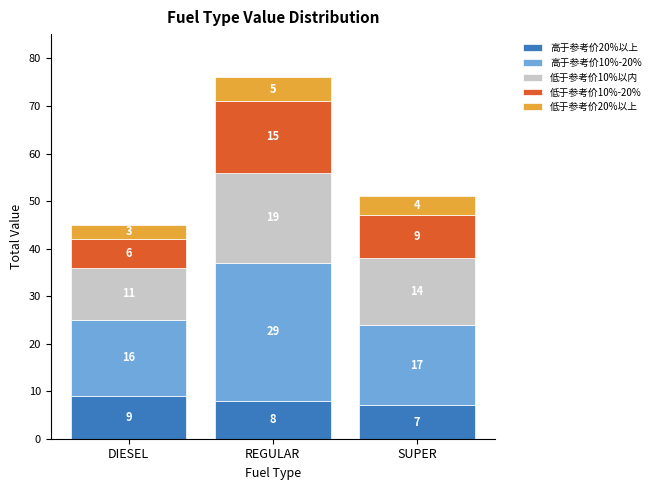

Reading left to right, what are the values for 高于参考价20%以上?

9	8	7